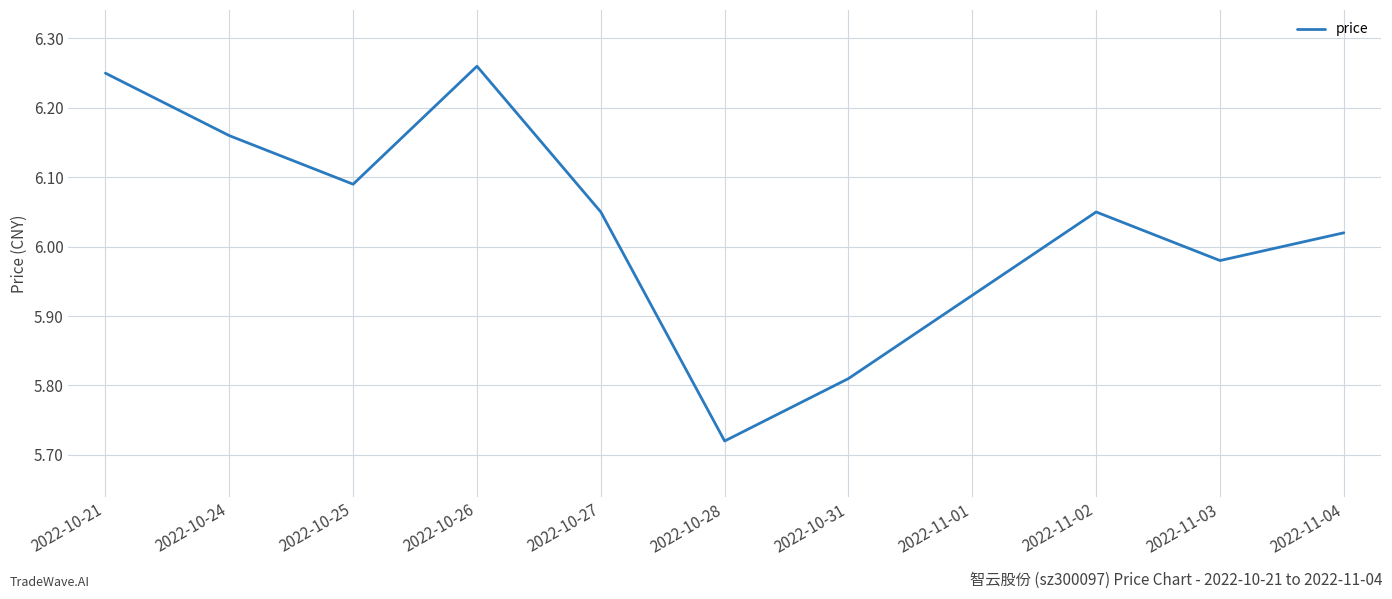

What position from the right is 2022-10-31?

5